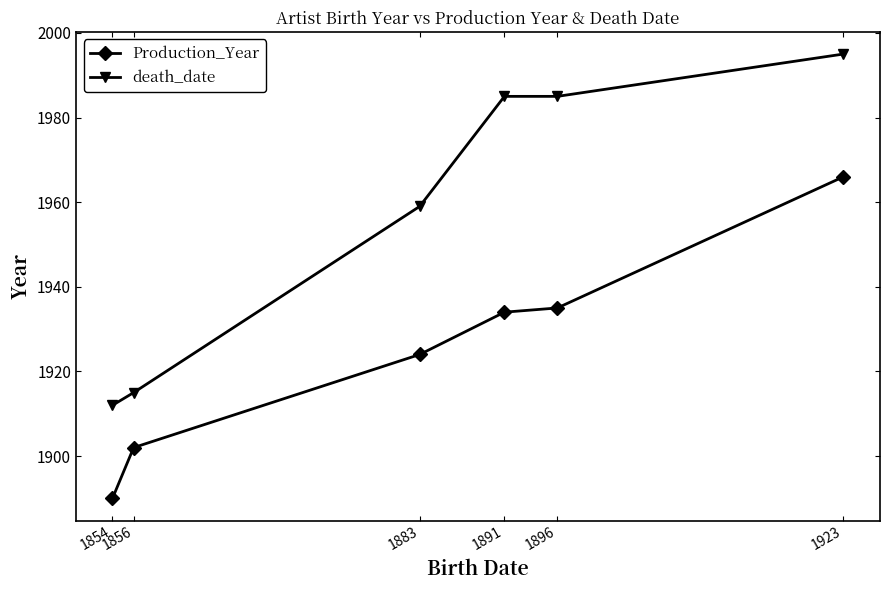

Rank the series at 1854 from lowest to highest value.

Production_Year, death_date